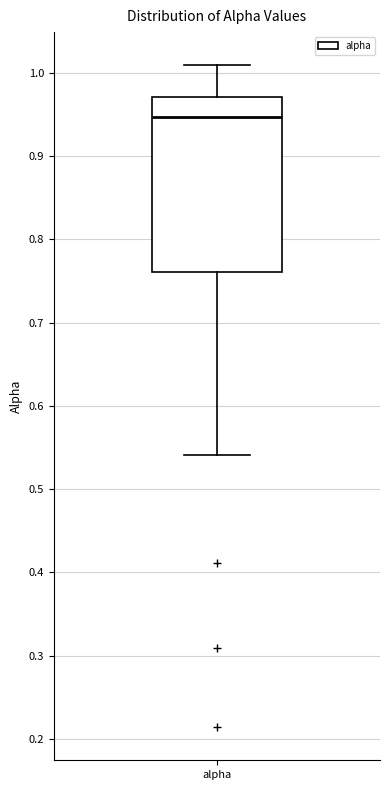

Read this box plot against the y-axis: the position of the median line, the range covered by the box, and the ends of both whiskers. The values are not printed on the chart, so give them approximately, as read against the axis.

median 0.95, box 0.76 to 0.97, whiskers 0.54 to 1.01